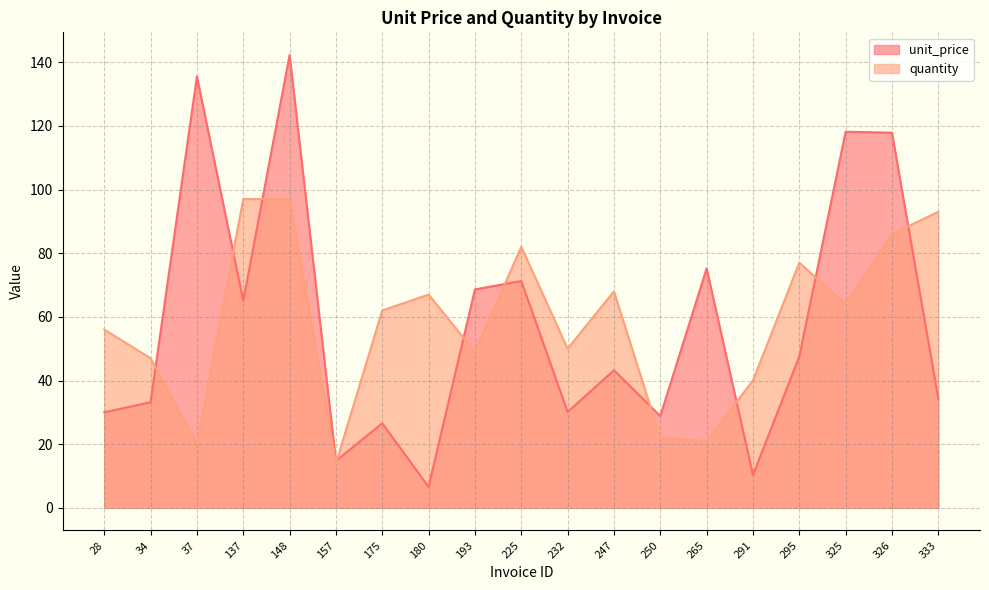

List the labels in order of unit_price value, smallest first.

180, 291, 157, 175, 250, 28, 232, 34, 333, 247, 295, 137, 193, 225, 265, 326, 325, 37, 148